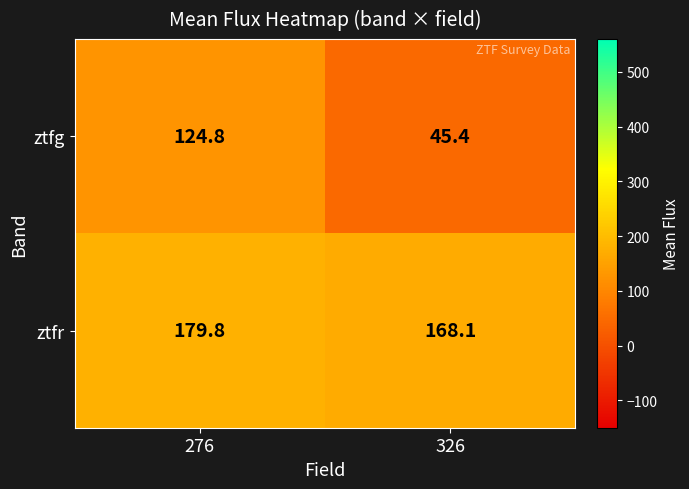

Count the number of categories in the chart.

2